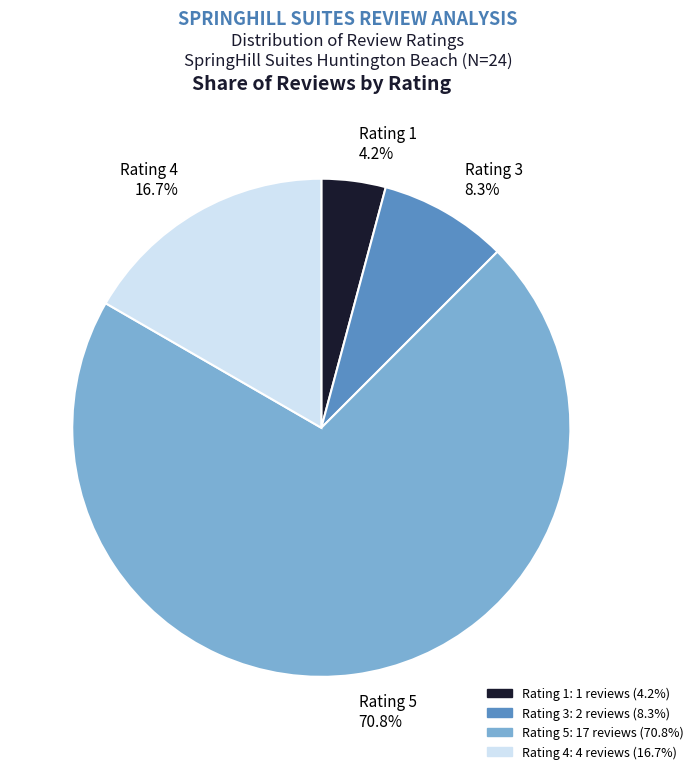

Which category has the biggest portion of the pie?

Rating 5 70.8%